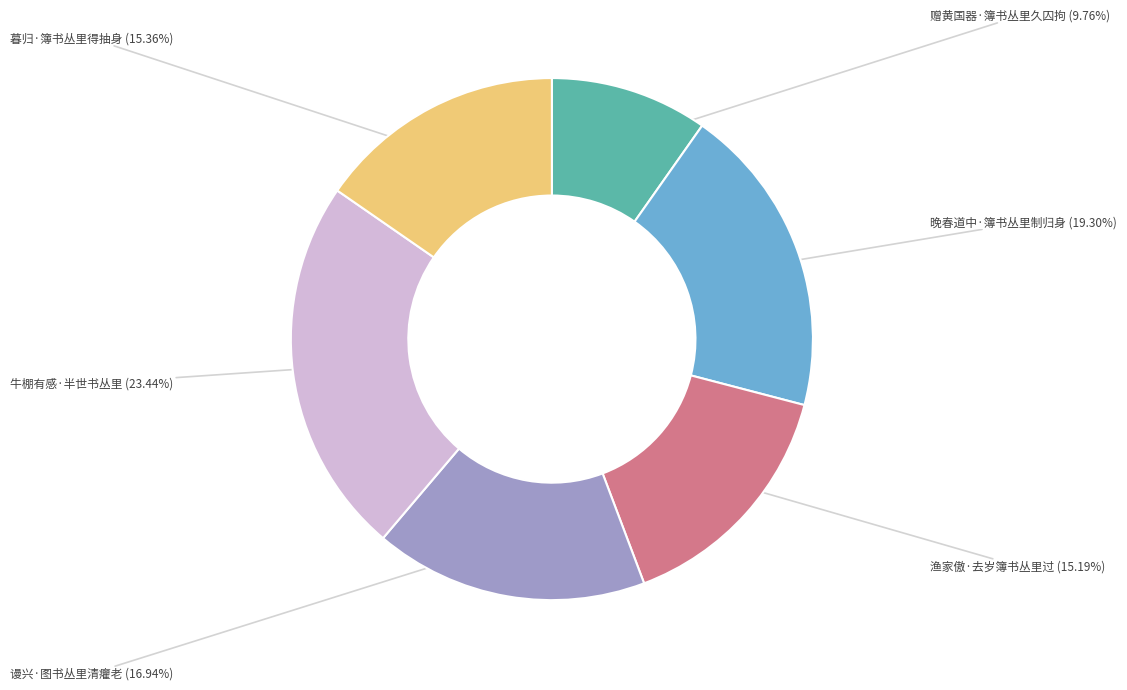

Is there a majority slice in this chart?

No